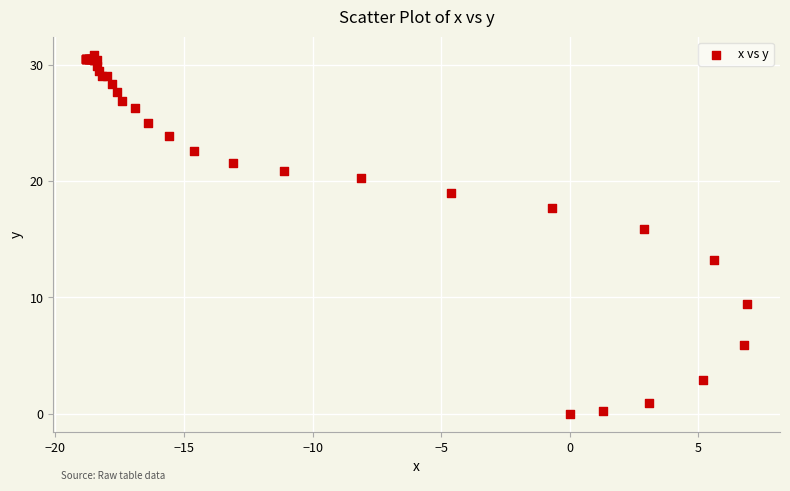

What Y value in the scatter plot is closest to 15?

15.9